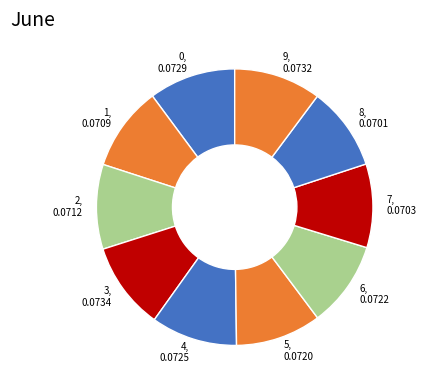

True or false: 2 accounts for 25% of the total.

False